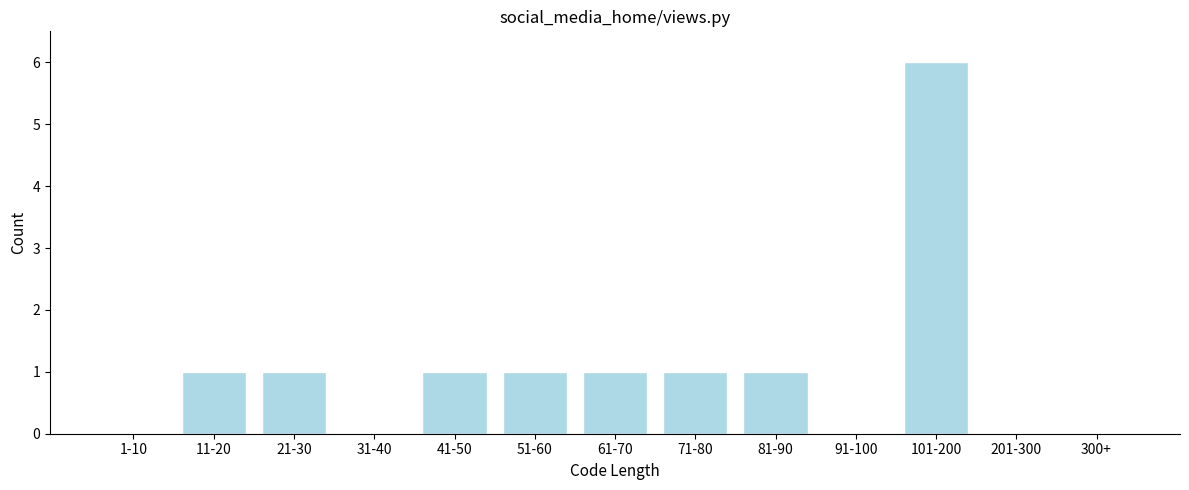

Reading right to left, what are all the values shown in this chart?

300+=0	201-300=0	101-200=6	91-100=0	81-90=1	71-80=1	61-70=1	51-60=1	41-50=1	31-40=0	21-30=1	11-20=1	1-10=0